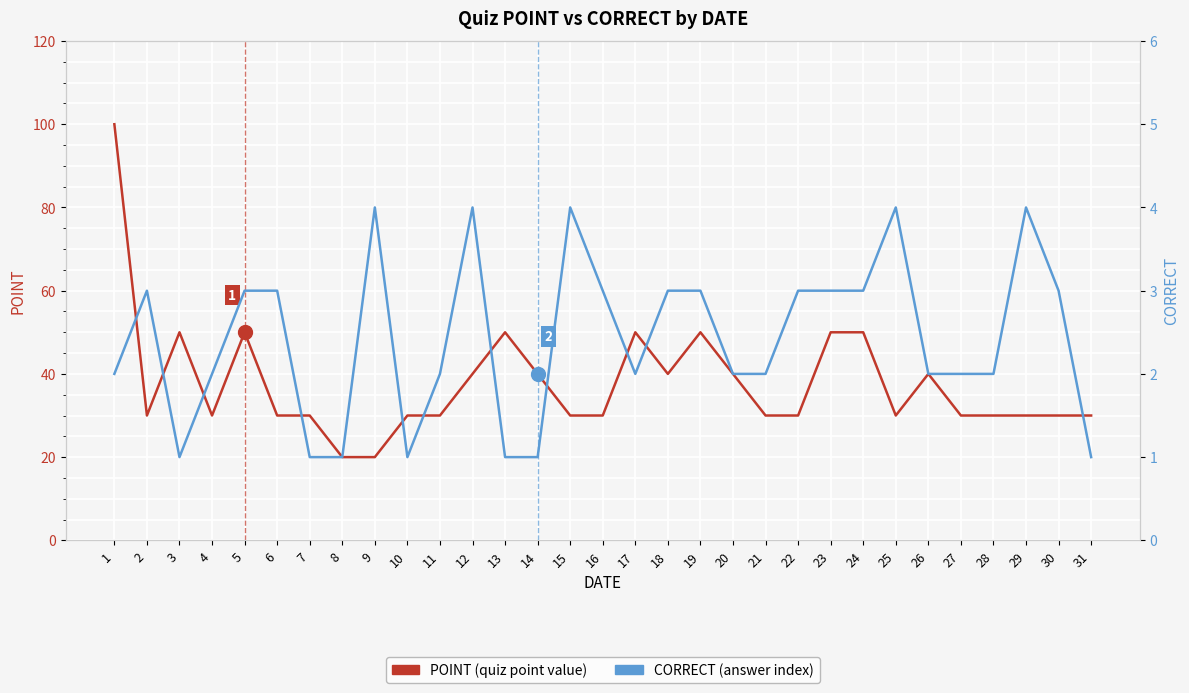

The value of CORRECT (answer index) at 30 is 3. True or false?

True